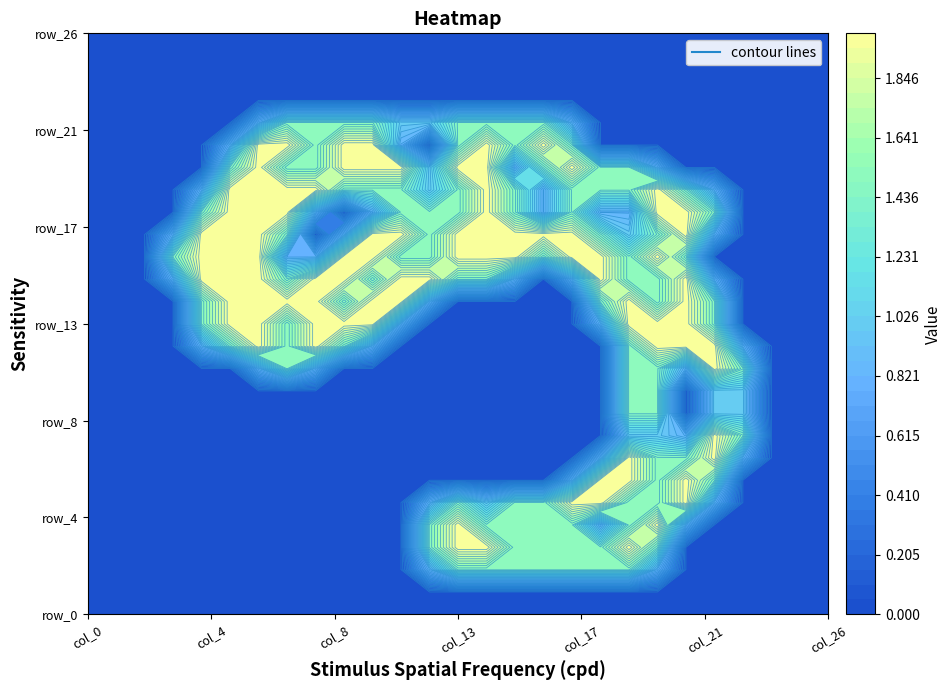

What is the sum of all row_14 values?

24.3